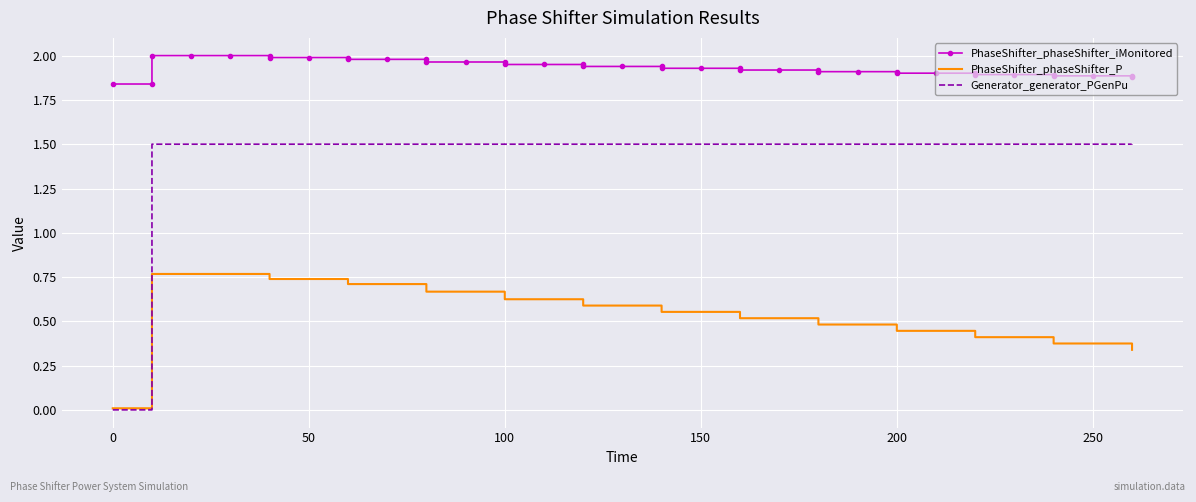

List the series in order of their peak value, lowest first.

PhaseShifter_phaseShifter_P, Generator_generator_PGenPu, PhaseShifter_phaseShifter_iMonitored